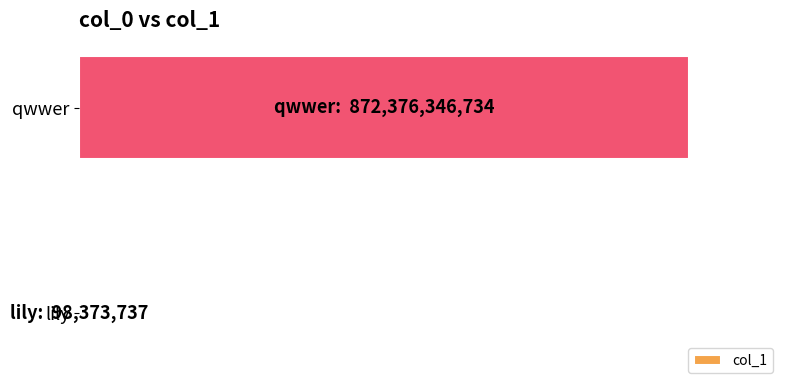

Are the bars grouped side by side (vs. stacked)?

No